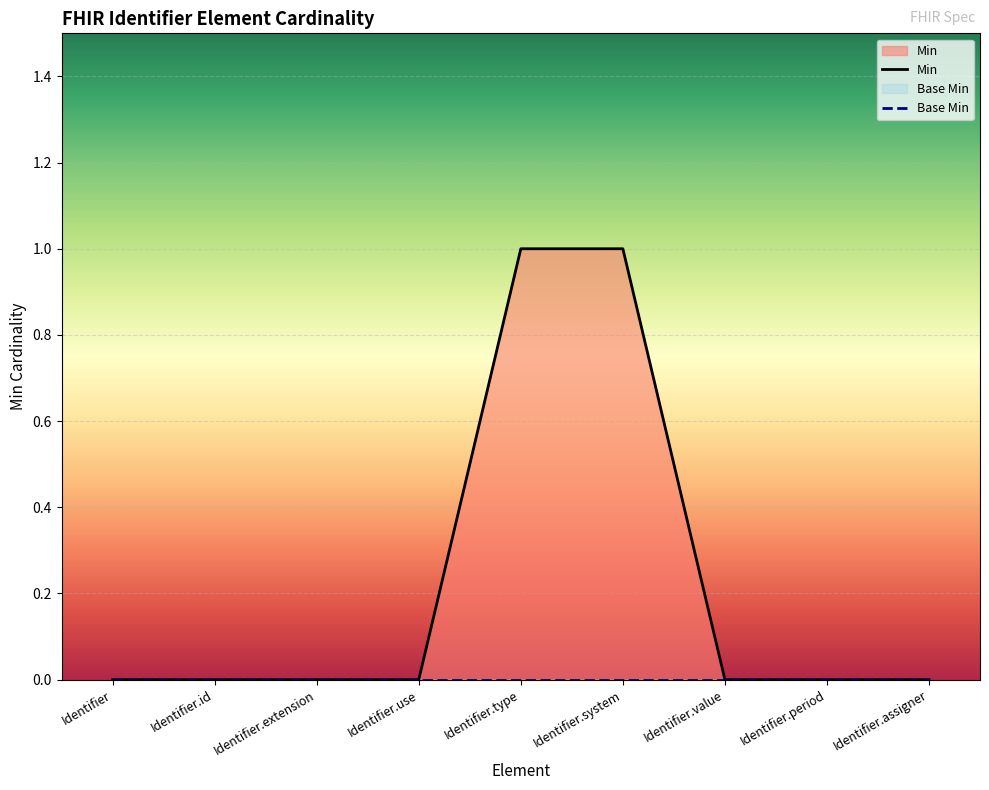

Is it true that the value at Identifier.use is 0?

True